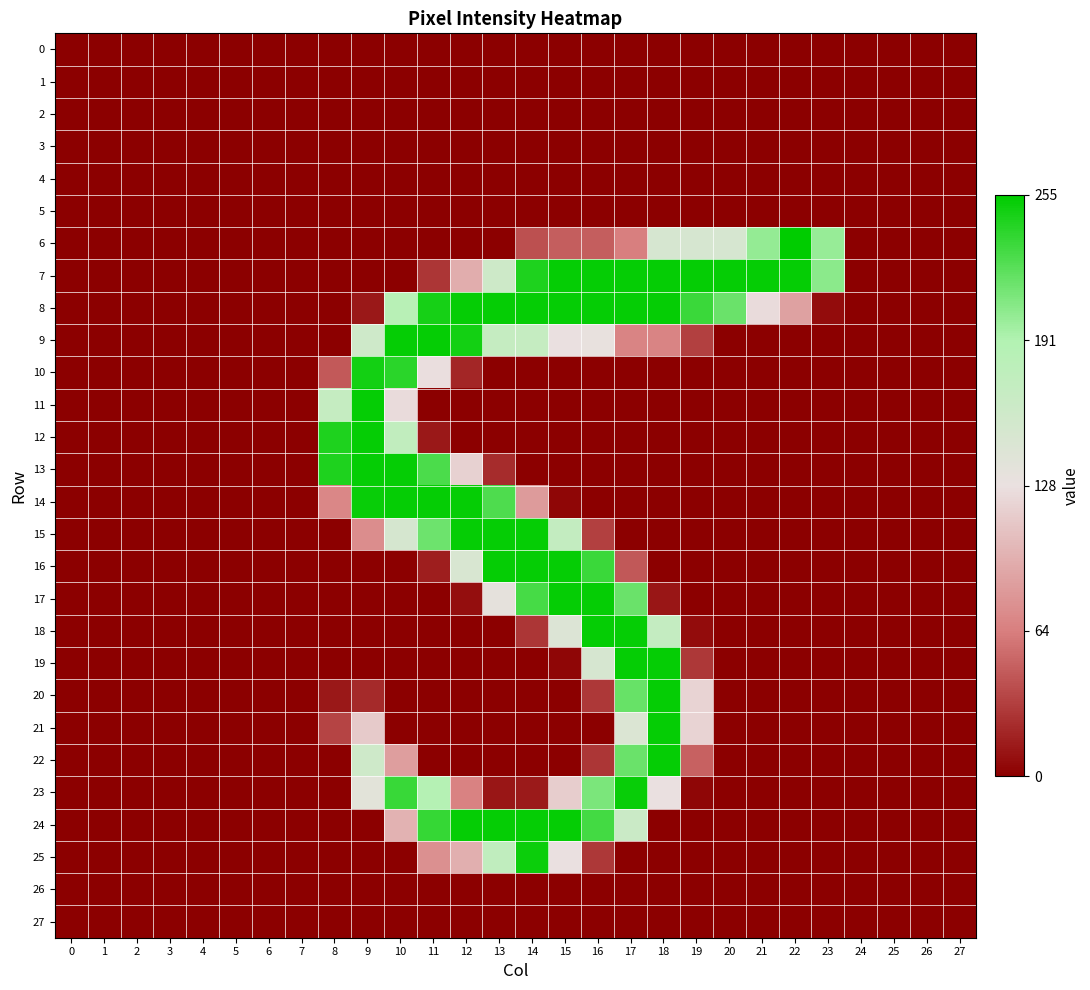

How many distinct data groups are displayed?

28